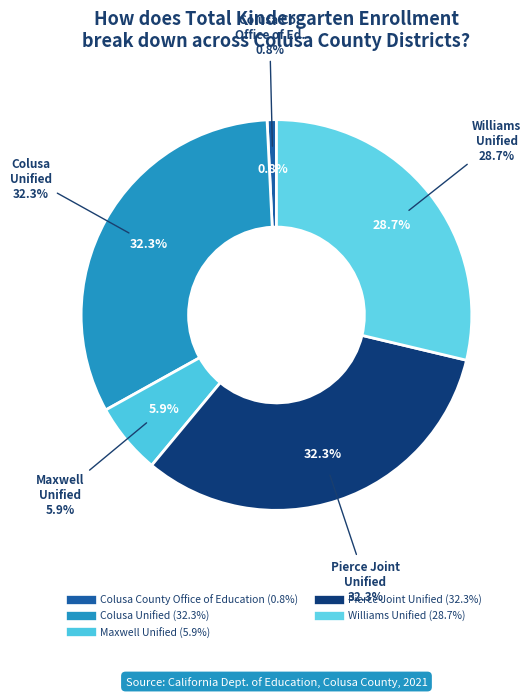

What portion of the pie excludes Colusa County Office of Education?

99.2%